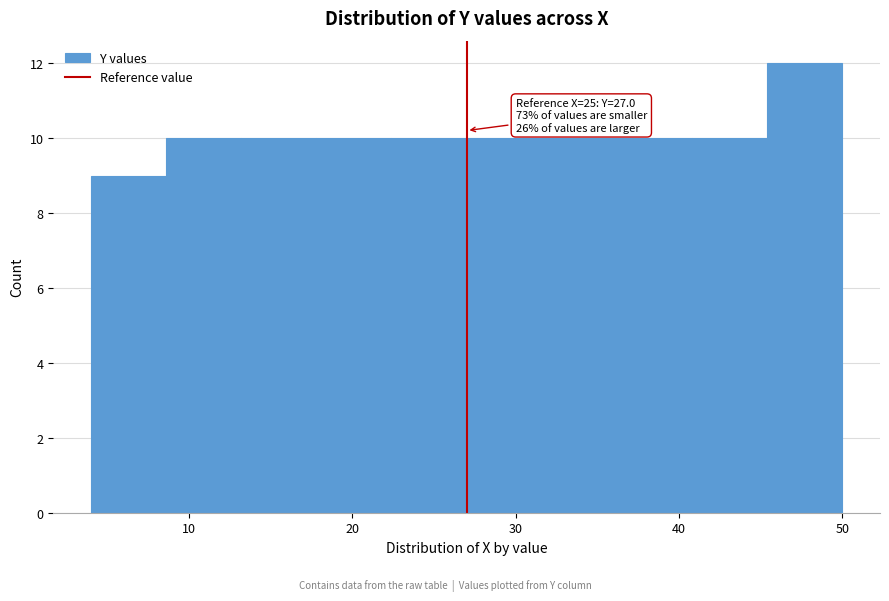

Which range on the x-axis has the tallest bar?

45.4 to 50.0